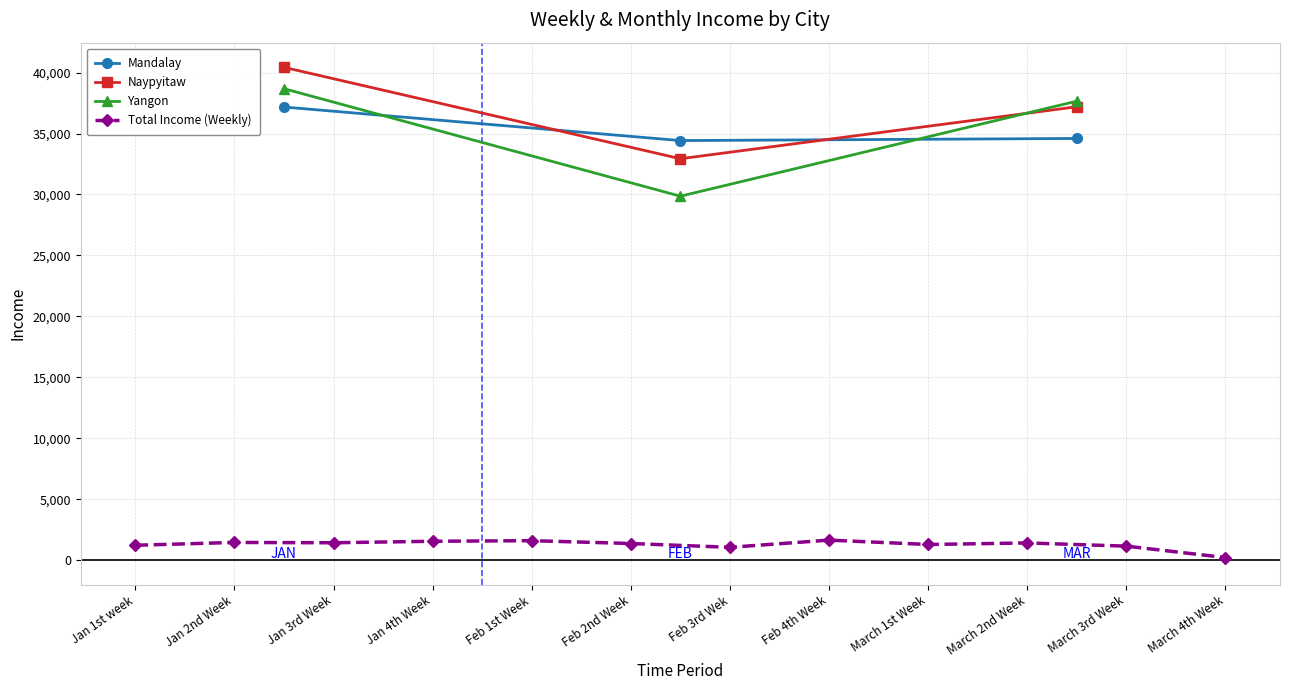

What is the highest value of the Yangon series?

38681.1